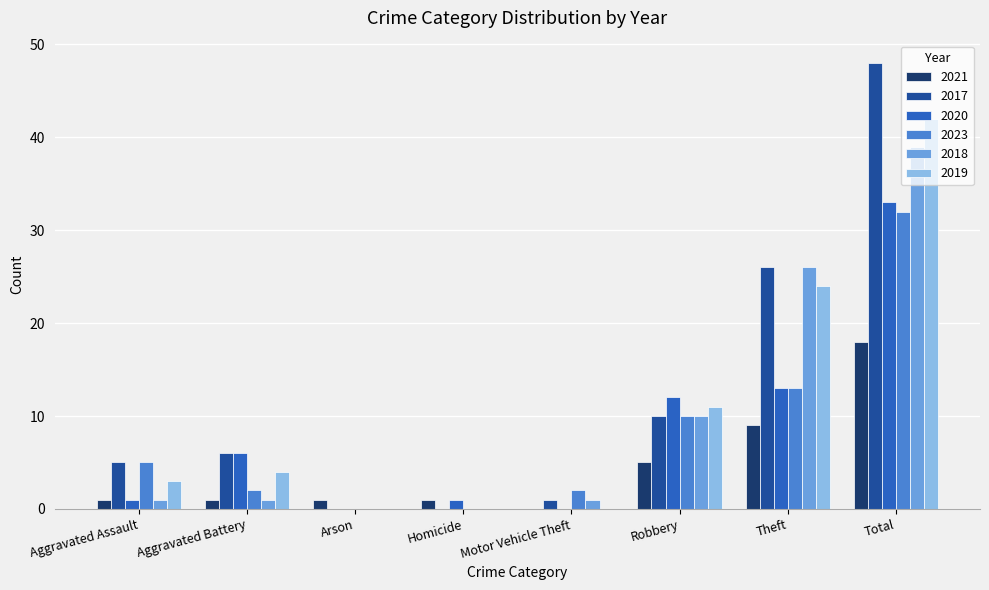

Is the value of 2018 at Homicide greater than the value of 2020 at Robbery?

No